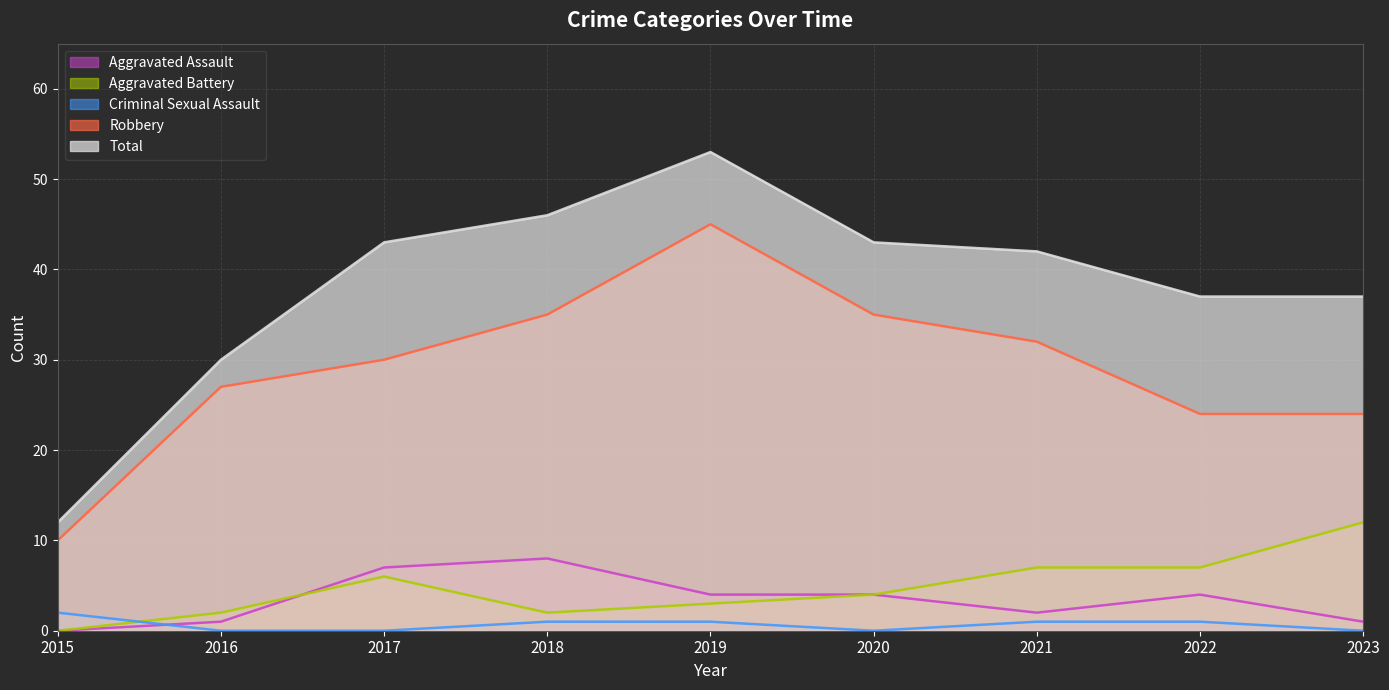

True or false: Robbery has more than 0 points higher than both neighbors.

True